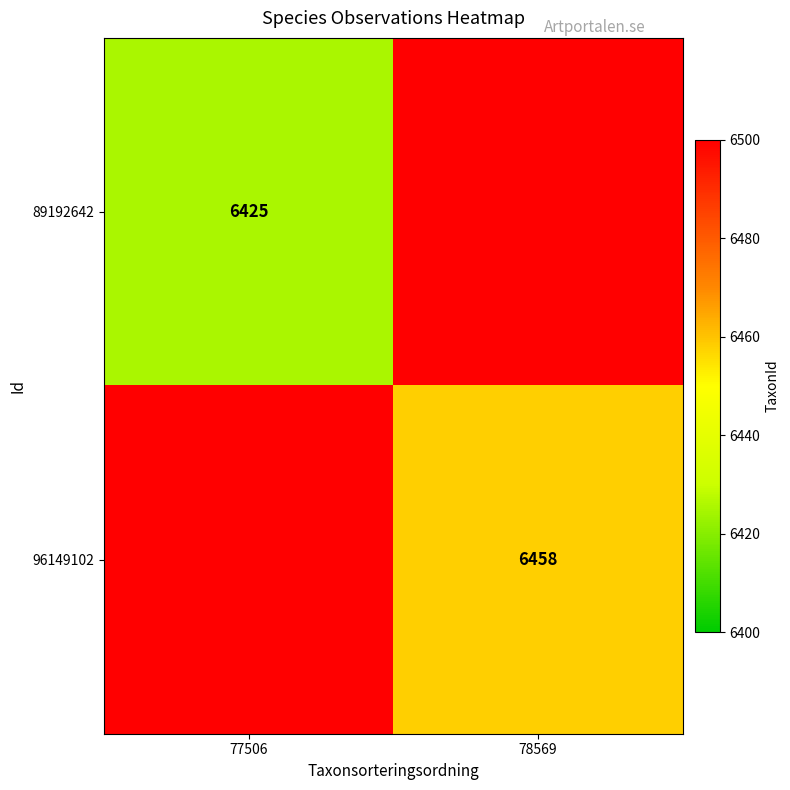

What is the greatest value displayed?

6458.0